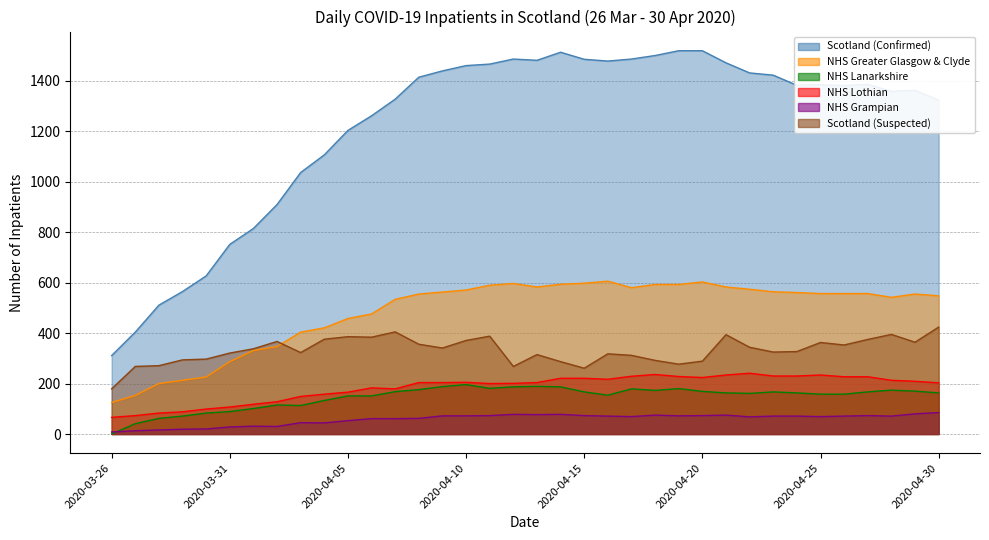

What is the average value of the Scotland (Suspected) series?

332